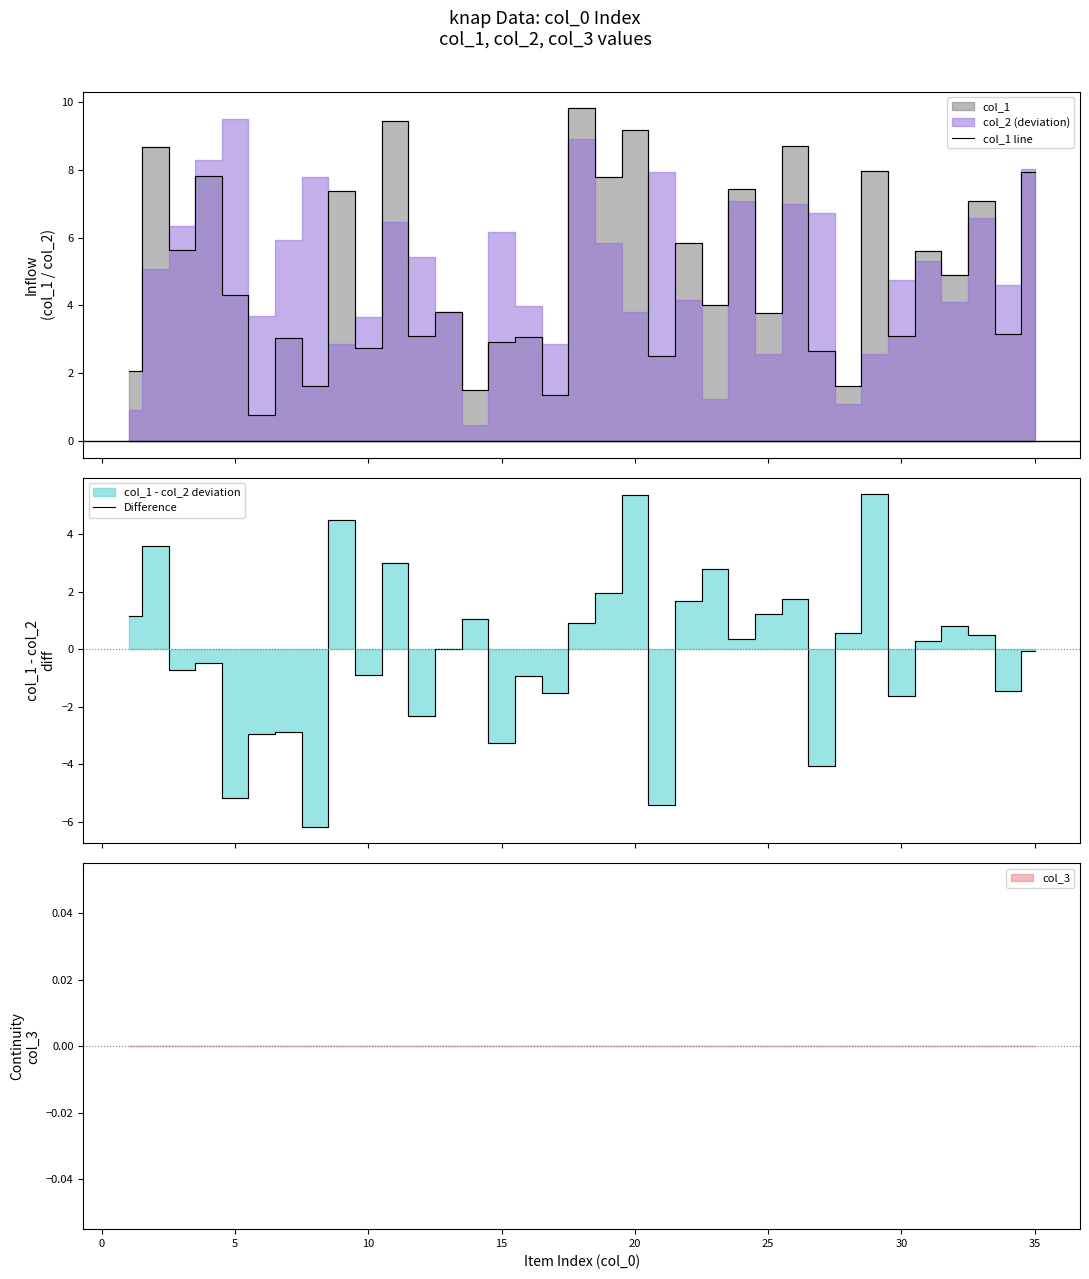

What is the maximum value for col_1 line?

9.8